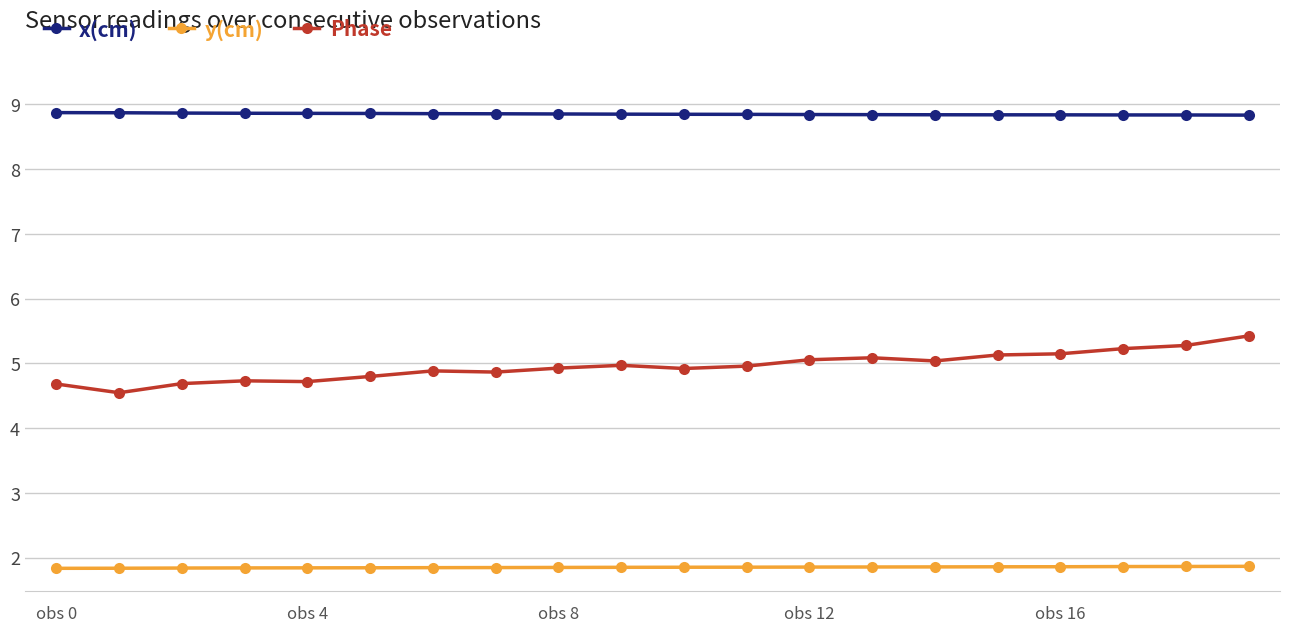

True or false: Phase and x(cm) intersect in this chart.

False